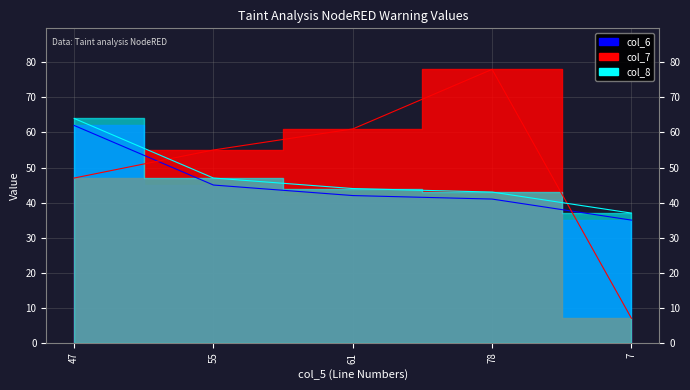

Rank the series at 47 from highest to lowest value.

col_8, col_6, col_7